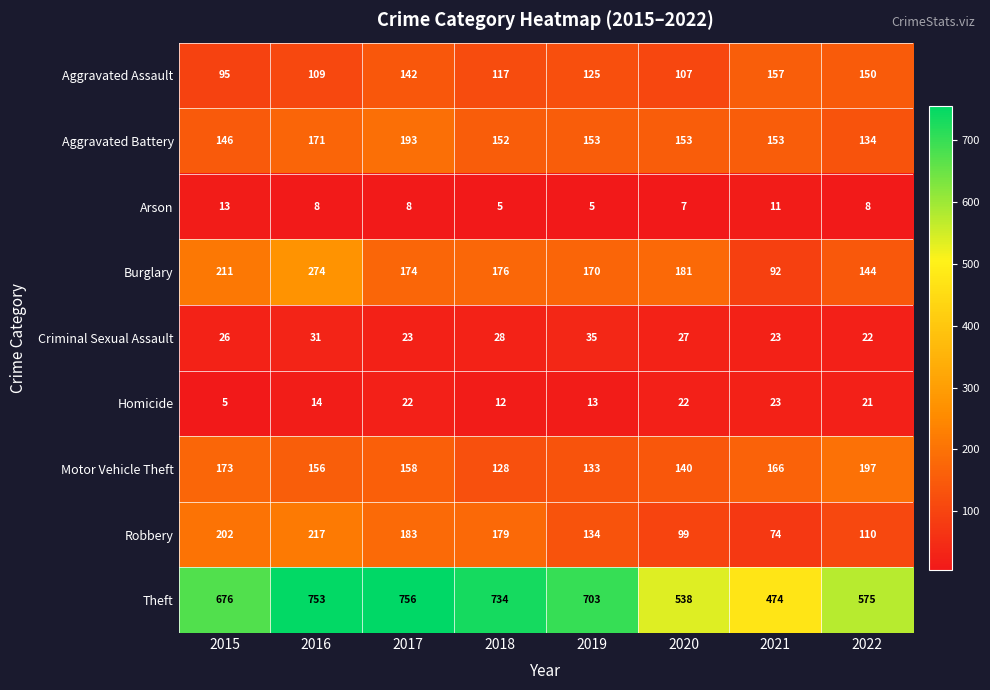

The Criminal Sexual Assault series shows 11 at 2015. True or false?

False